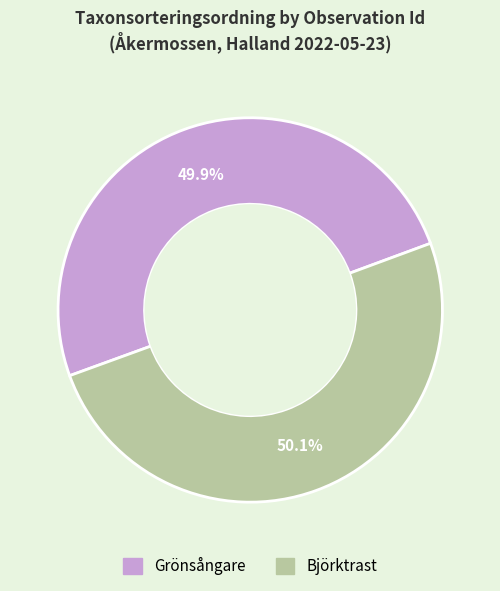

Is there any slice that represents more than half of the pie?

Yes